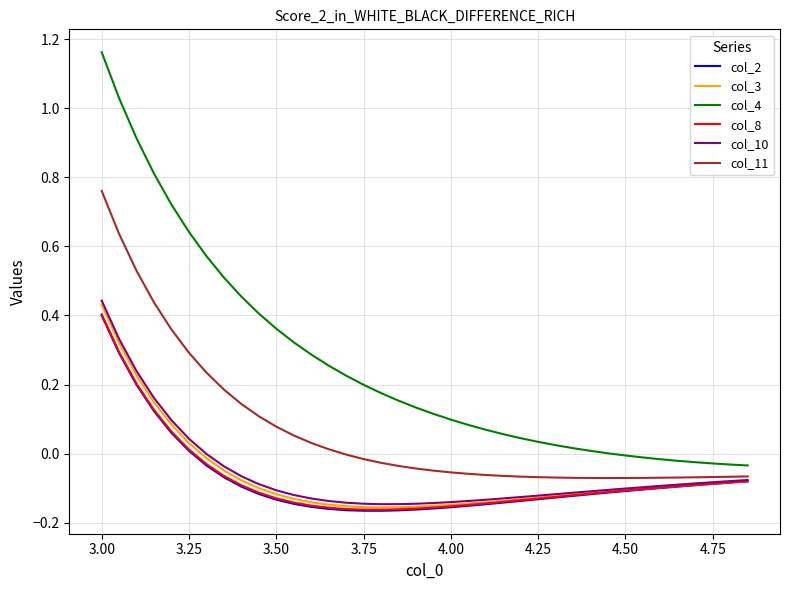

True or false: col_4 and col_2 intersect in this chart.

False